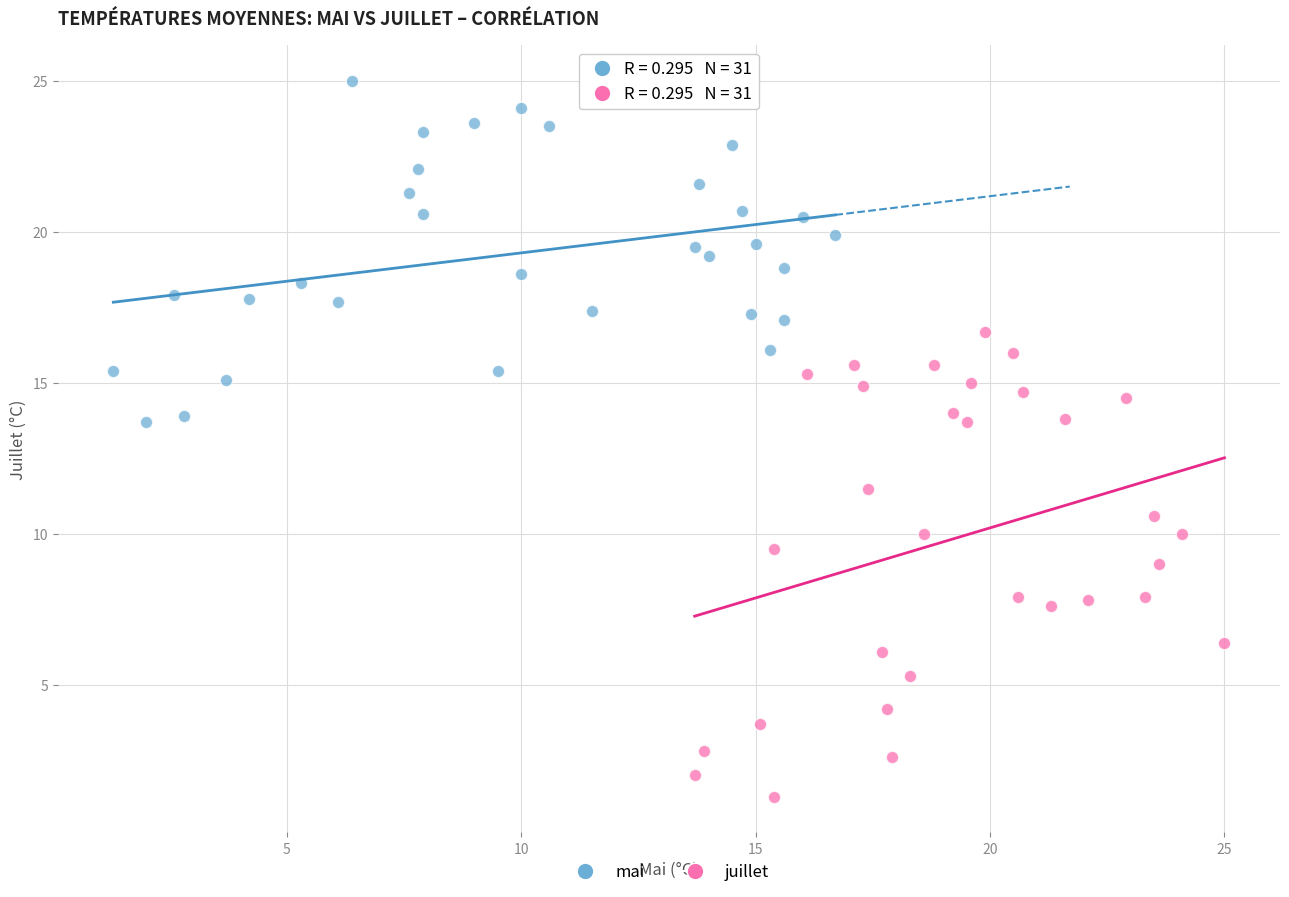

Which series has the largest Y range (max minus min)?

juillet